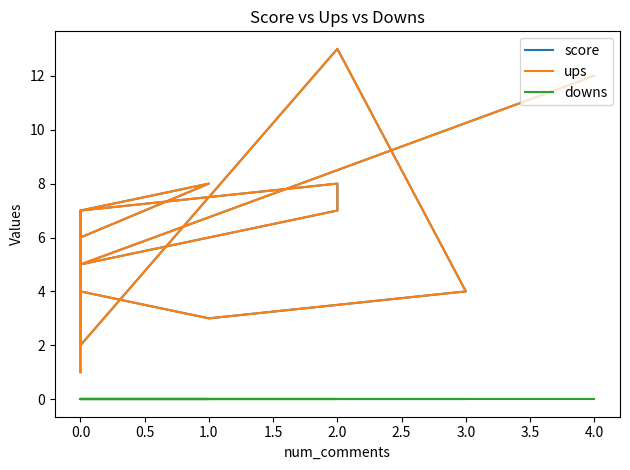

What is the minimum value for score?

1